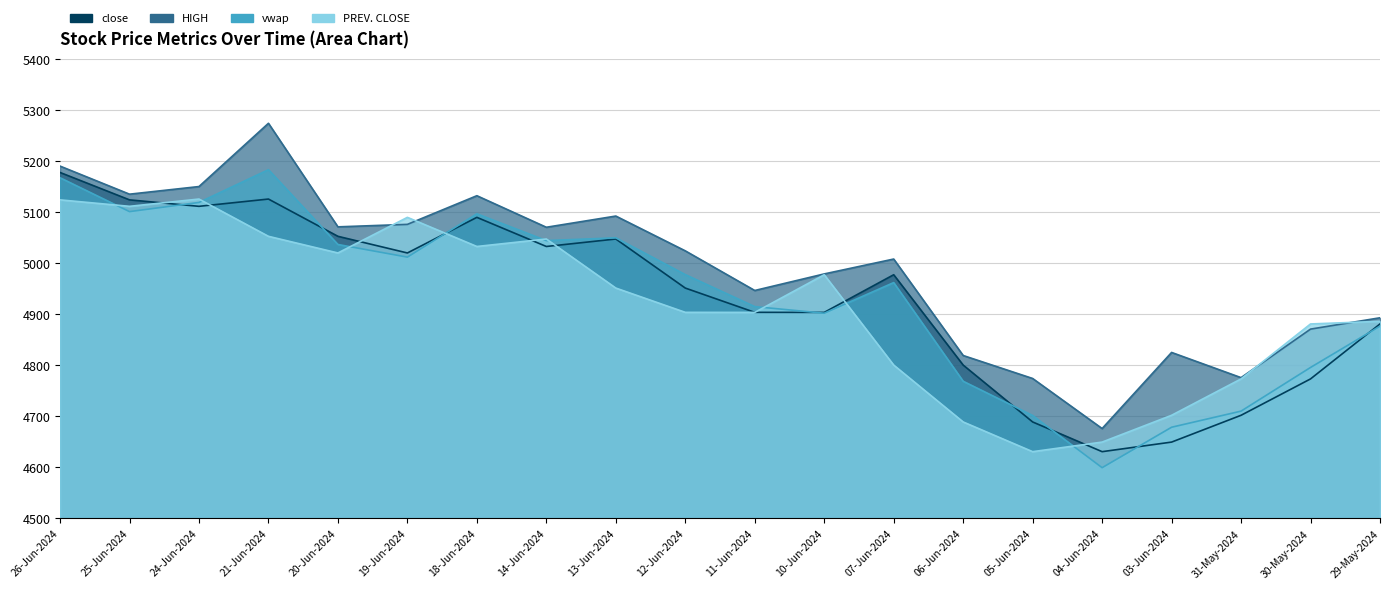

Reading left to right, what are all the values shown in this chart?

close: 5177.5	5123.9	5111.2	5125.4	5052.4	5019.9	5089.6	5032.6	5047.2	4951.1	4903.6	4903.4	4977.2	4800.2	4688.9	4630.6	4649.4	4701.9	4773.1	4880.8
HIGH: 5190.0	5135.0	5149.9	5273.9	5071.0	5075.9	5132.0	5070.2	5092.1	5024.0	4946.4	4978.8	5007.9	4819.0	4774.0	4675.9	4825.0	4775.6	4870.7	4892.9
vwap: 5167.2	5100.8	5118.8	5182.9	5036.4	5011.7	5096.5	5044.1	5049.5	4977.4	4914.8	4901.8	4961.8	4768.6	4701.5	4599.3	4678.5	4710.1	4795.6	4876.6
PREV. CLOSE: 5123.9	5111.2	5125.4	5052.4	5019.9	5089.6	5032.6	5047.2	4951.1	4903.6	4903.4	4977.2	4800.2	4688.9	4630.6	4649.4	4701.9	4773.1	4880.8	4885.9